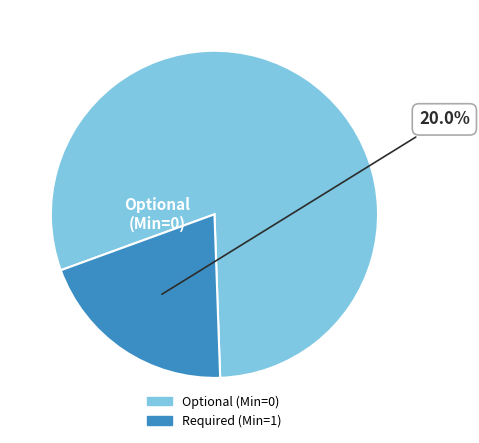

Is there any slice that represents more than half of the pie?

Yes